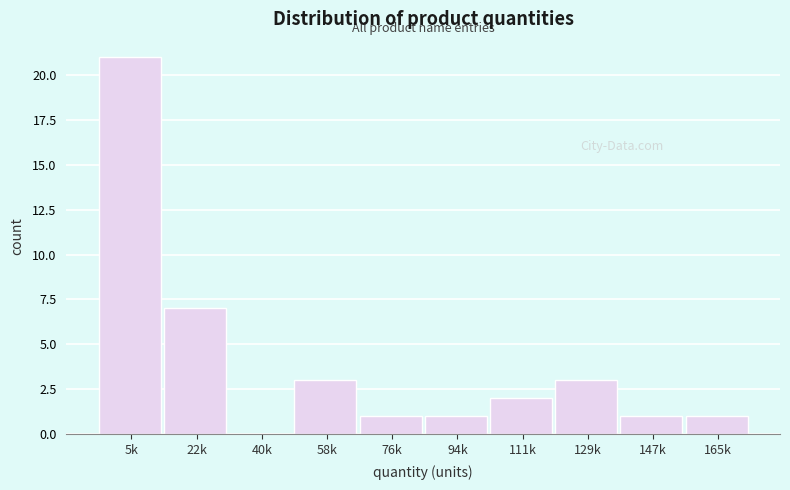

Reading left to right, what are all the values shown in this chart?

5k=21	22k=7	40k=0	58k=3	76k=1	94k=1	111k=2	129k=3	147k=1	165k=1